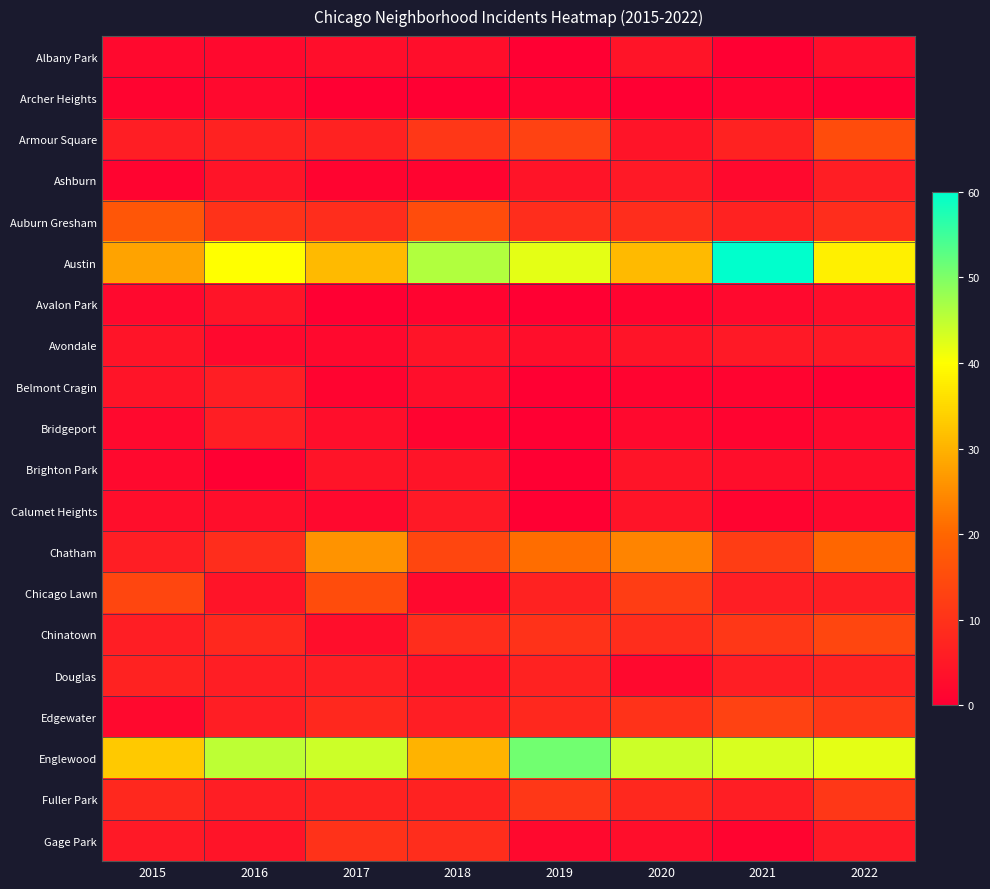

Rank the series at 2021 from highest to lowest value.

Austin, Englewood, Edgewater, Chatham, Chinatown, Armour Square, Auburn Gresham, Chicago Lawn, Douglas, Fuller Park, Avondale, Brighton Park, Ashburn, Avalon Park, Archer Heights, Belmont Cragin, Bridgeport, Calumet Heights, Gage Park, Albany Park